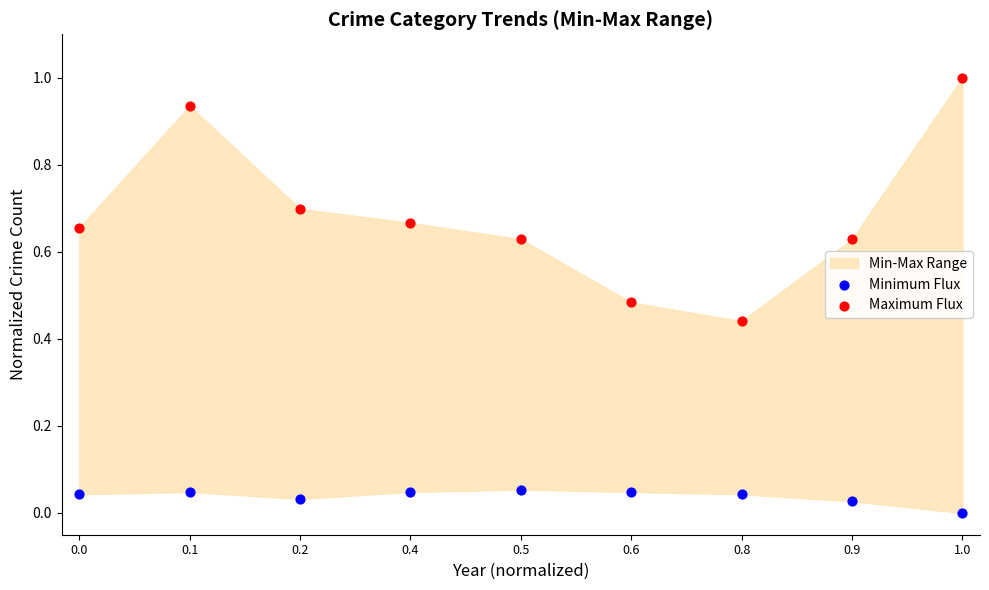

What is the X range (max minus min) for the scatter plot?

1.0